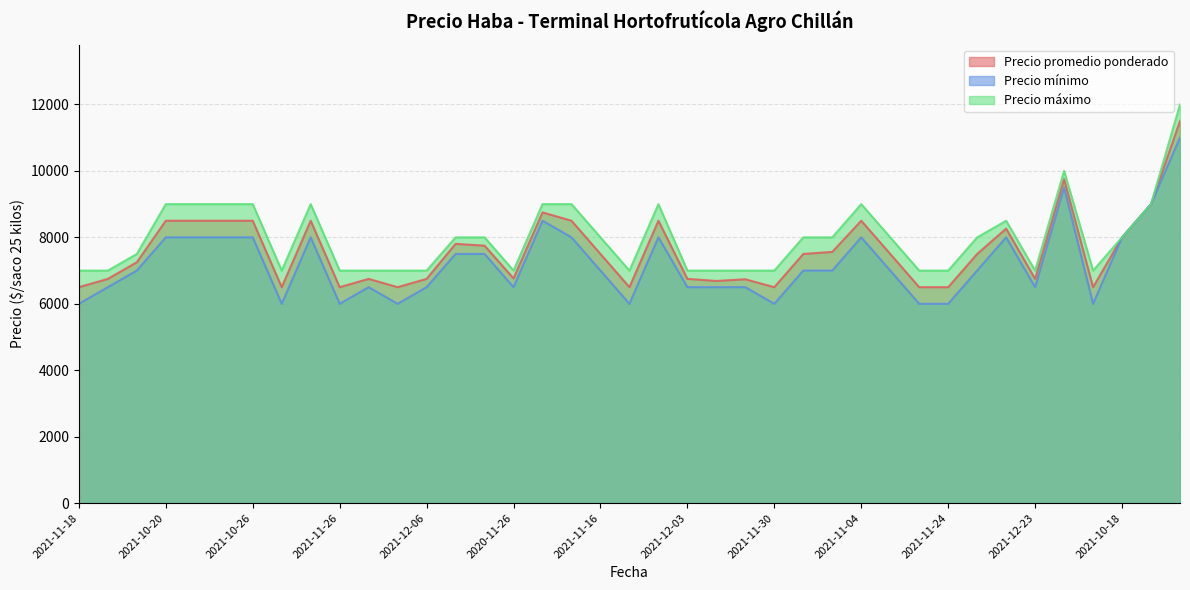

True or false: Precio máximo and Precio mínimo intersect in this chart.

False